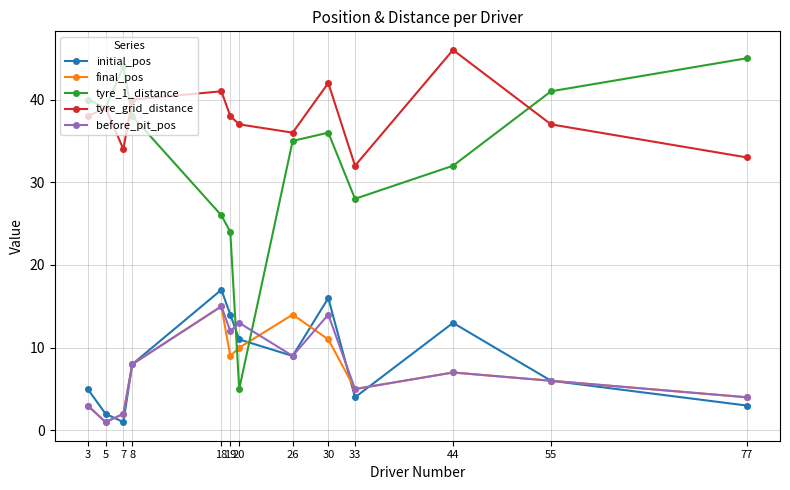

At which category does tyre_grid_distance reach its first local valley?

7